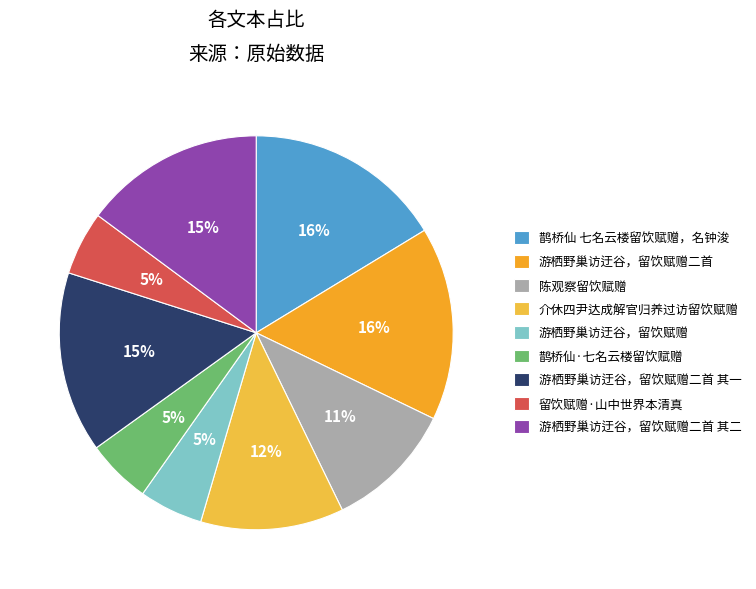

How many segments does this pie chart have?

9